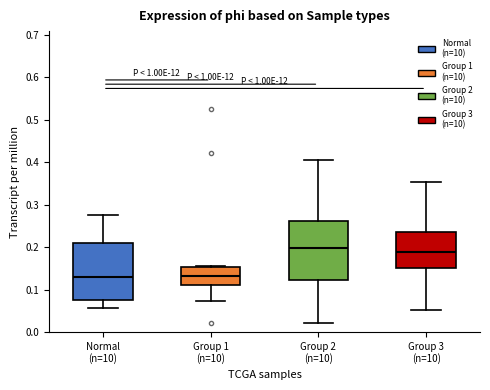

Where does the upper whisker of the box for Normal (n=10) end on the y-axis? The values are not printed on the chart, so give them approximately, as read against the axis.

0.27